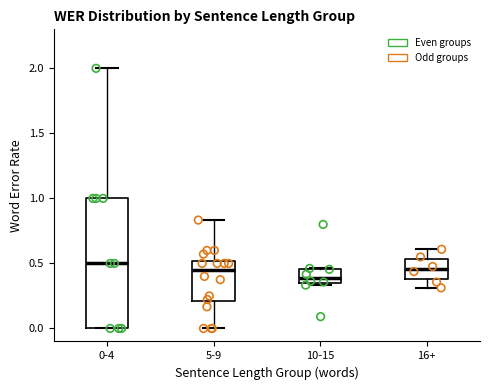

Reading left to right, transcribe this box plot: for each box, give where its median line is, the range the box spans, and where its two whiskers end, as read against the y-axis. The values are not printed on the chart, so give them approximately, as read against the axis.

0-4: median 0.50, box 0.00 to 1.00, whiskers 0.00 to 2.00
5-9: median 0.45, box 0.20 to 0.50, whiskers 0.00 to 0.85
10-15: median 0.40, box 0.35 to 0.45, whiskers 0.35 (just below the box's lower edge) to 0.45
16+: median 0.45, box 0.40 to 0.55, whiskers 0.30 to 0.60